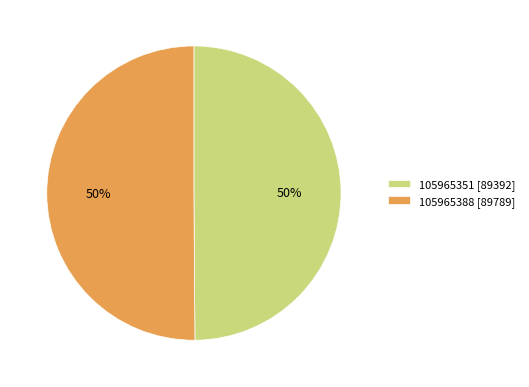

Is it true that 105965351 is 57% of the pie?

False